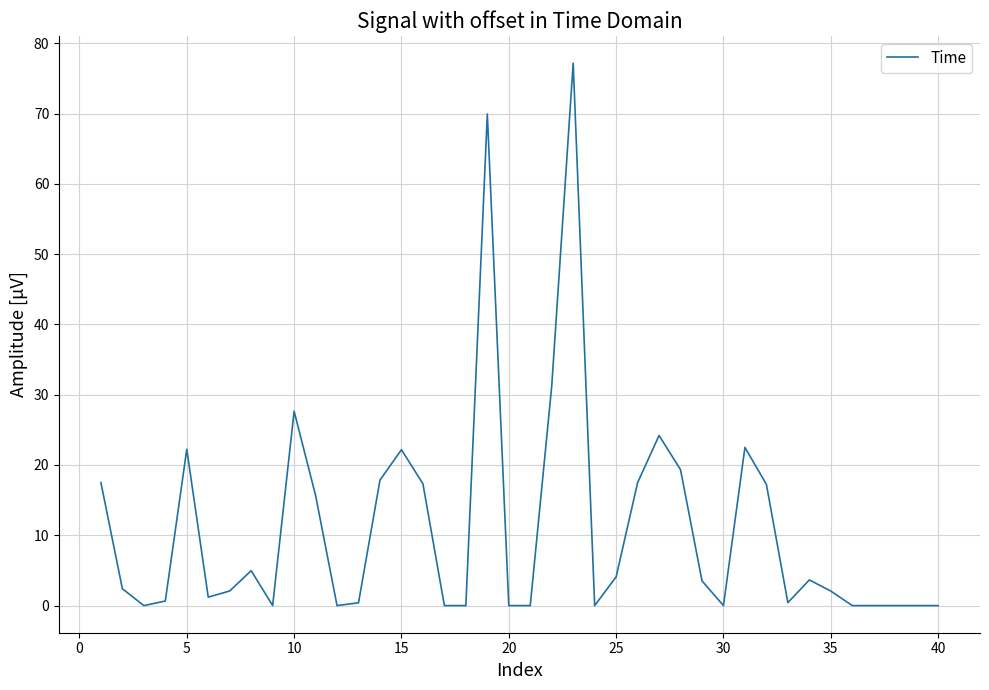

What is the greatest value displayed?

77.2